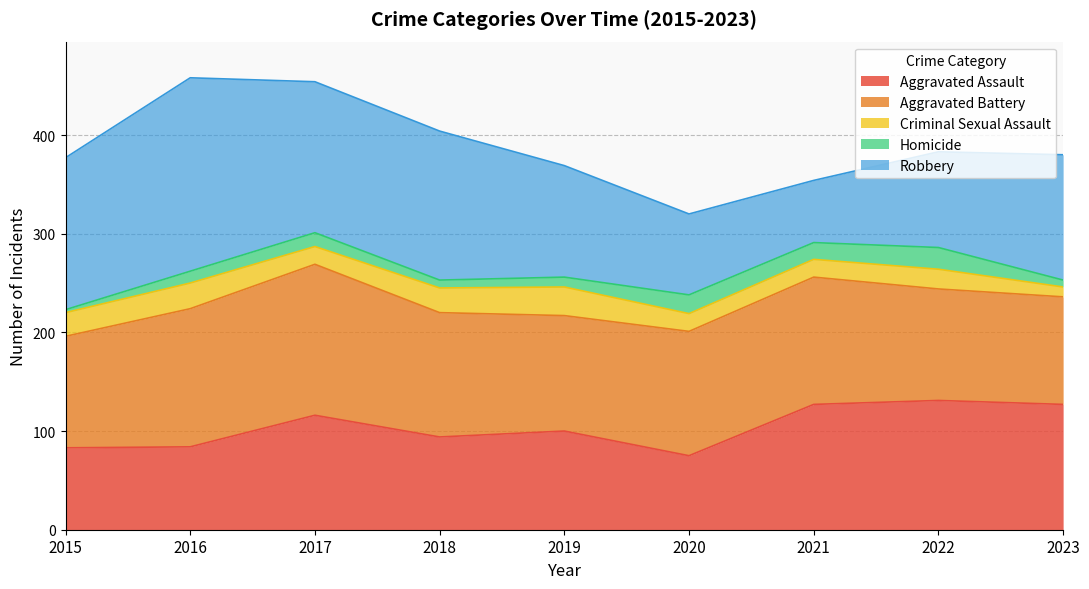

What is the highest value of the Aggravated Battery series?

153